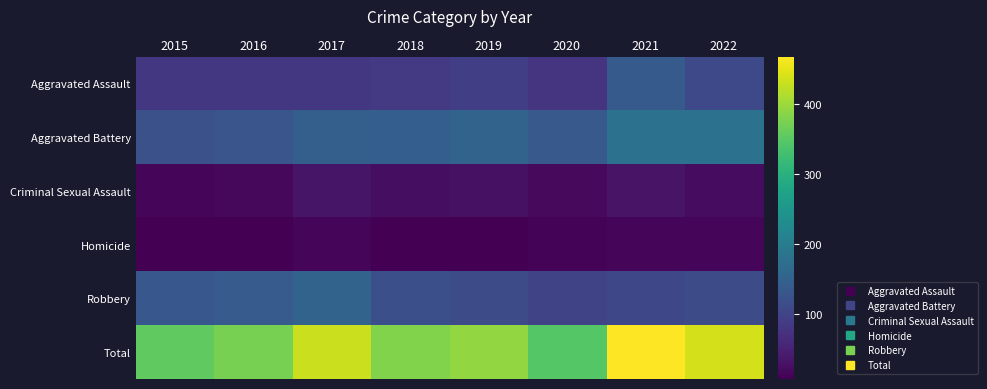

Which has a higher value, 2017 or 2018?

2018